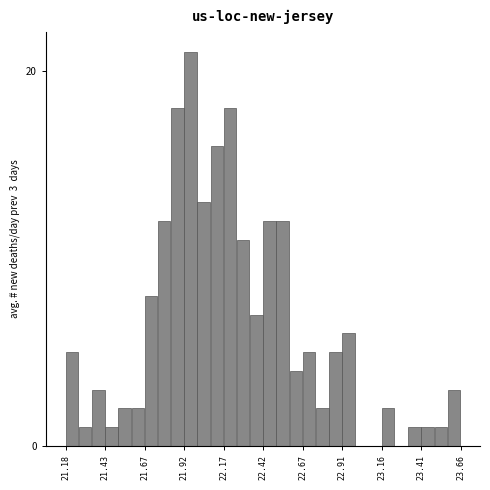

Around what value on the x-axis is the tallest bar? Give the approximate position of its centre, as read against the axis.

21.95